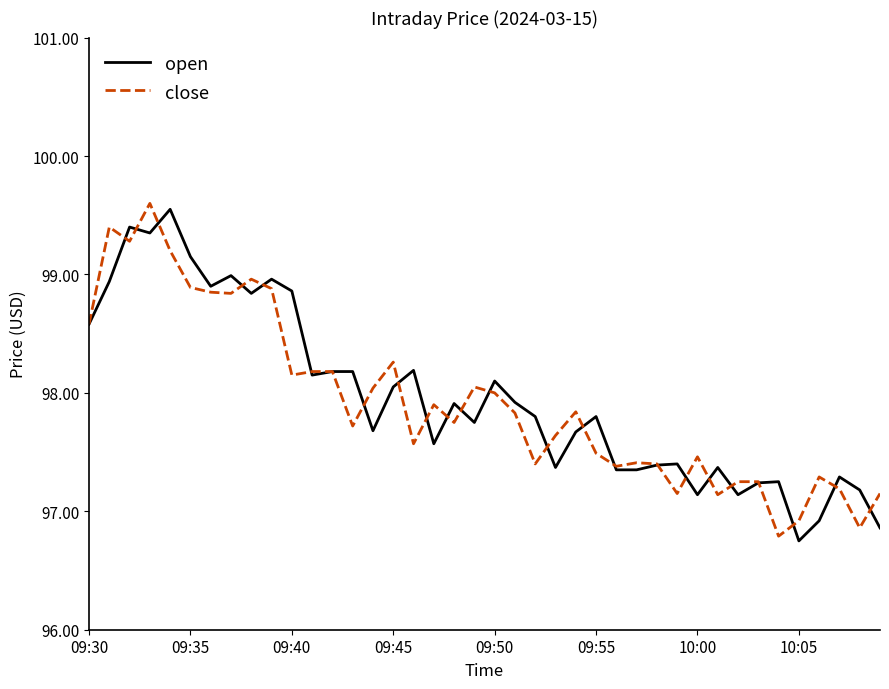

What is the lowest value of the open series?

96.8